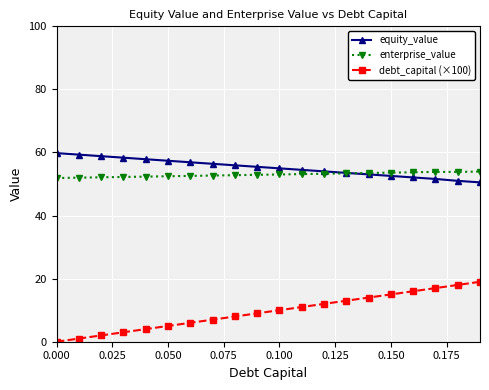

Is this an area chart (filled region under the line)?

No